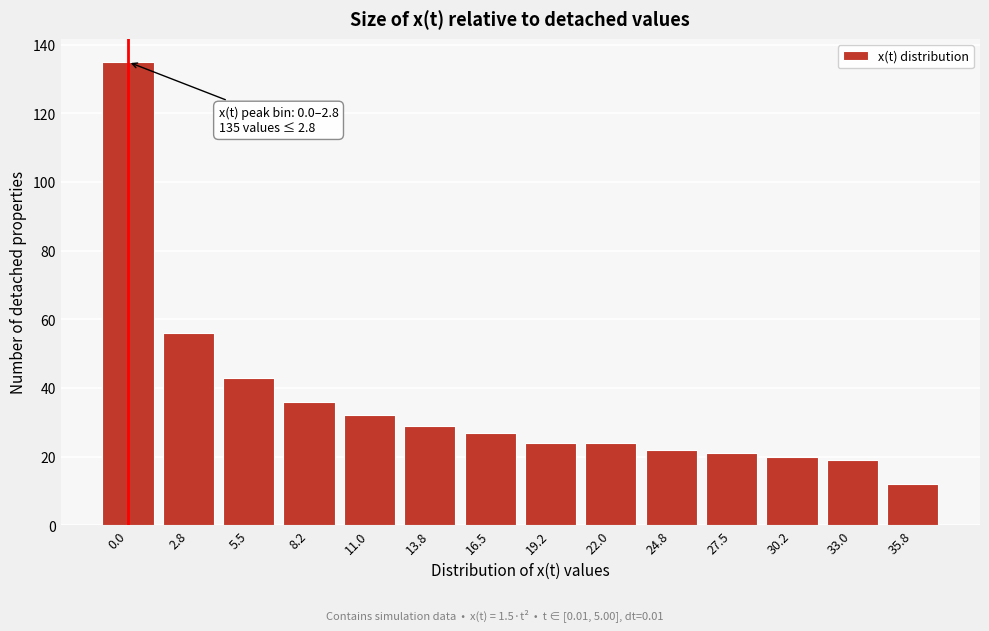

Reading right to left, list all the values displayed in this chart.

35.8=12	33.0=19	30.2=20	27.5=21	24.8=22	22.0=24	19.2=24	16.5=27	13.8=29	11.0=32	8.2=36	5.5=43	2.8=56	0.0=135